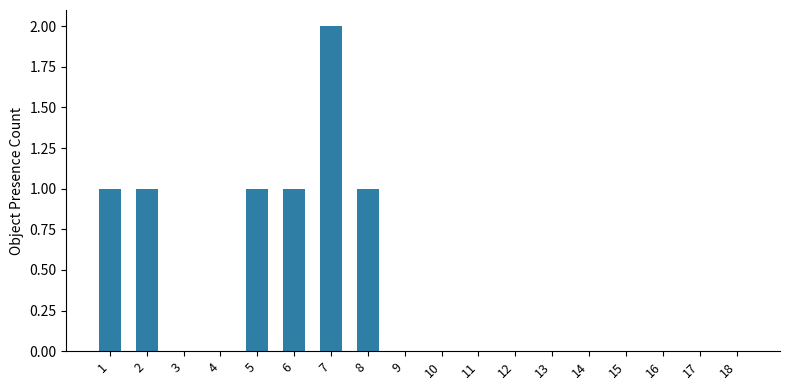

Is it true that the value at 6 is 1?

True